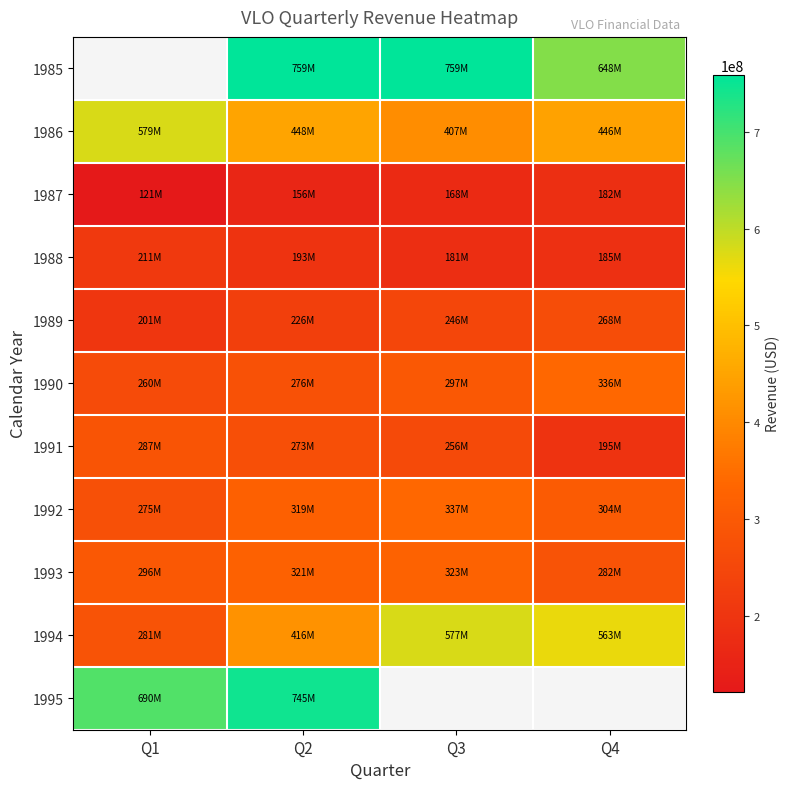

Between Q3 and Q2, which is larger?

Q3